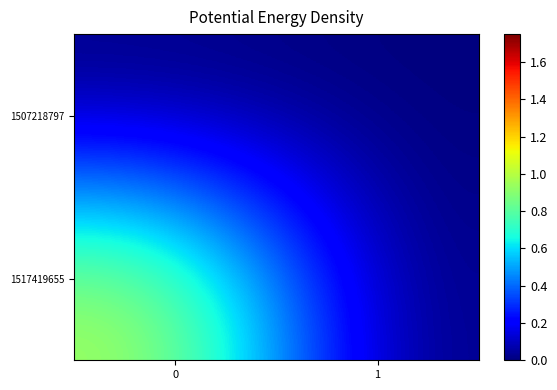

Reading left to right, what are all the values shown in this chart?

1507218797: 0=0	1=0
1517419655: 0=1	1=0